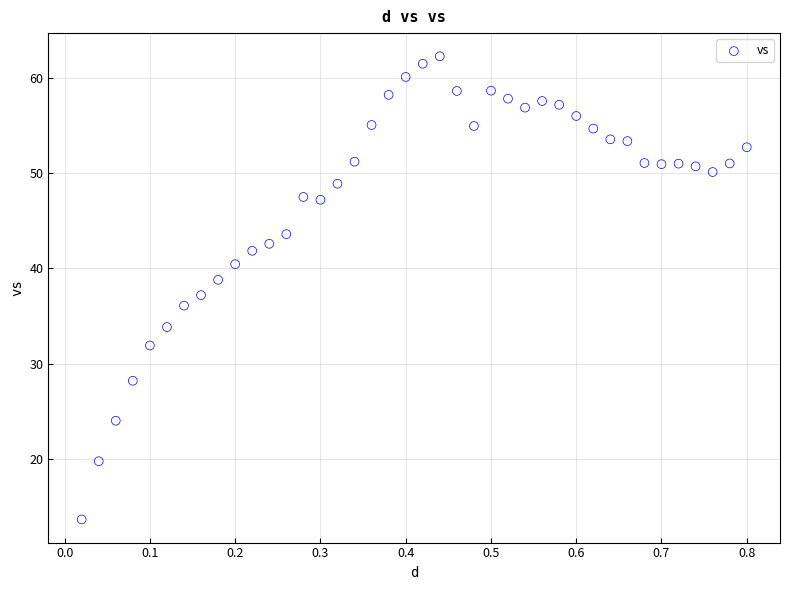

What is the range of X values (max minus min)?

0.8